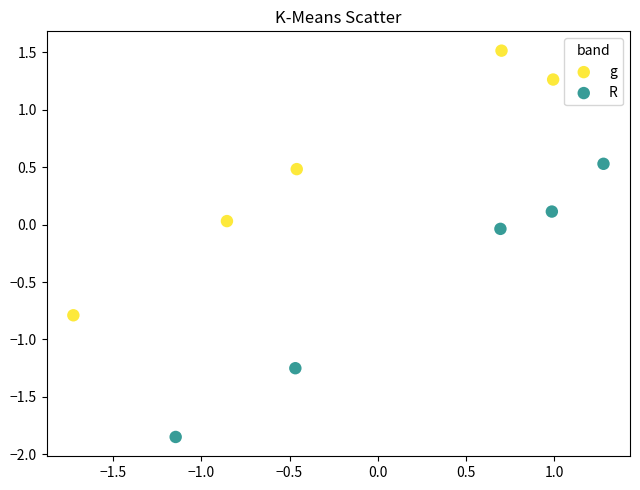

Which series contains the highest Y value?

g